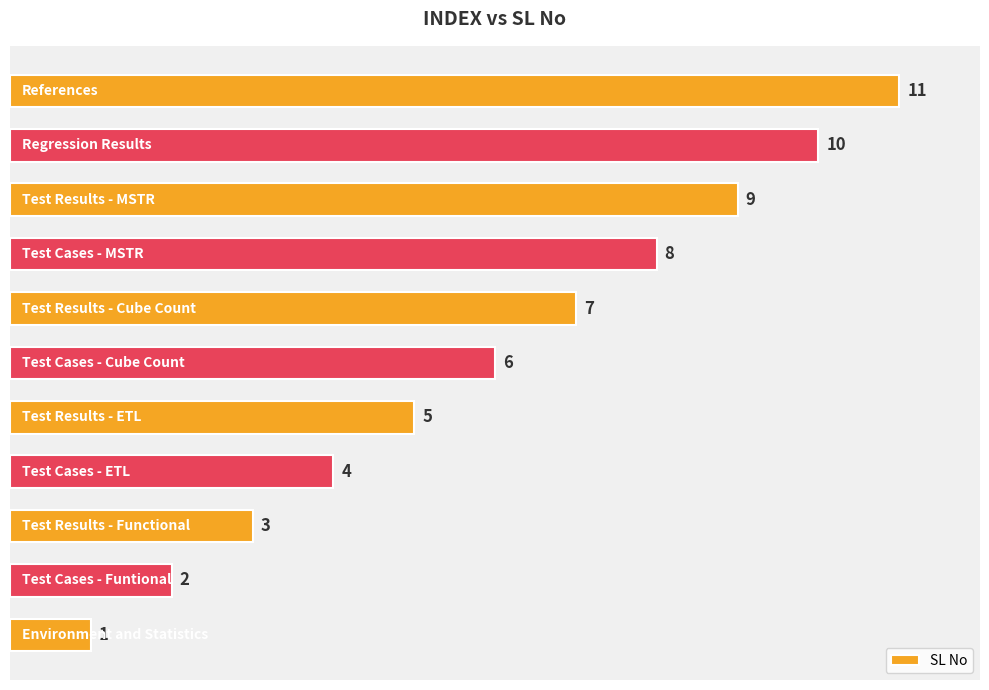

What is the average value?

6